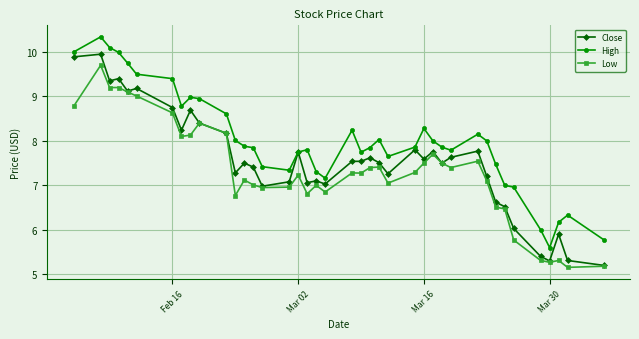

True or false: High has more than 0 points higher than both neighbors.

True